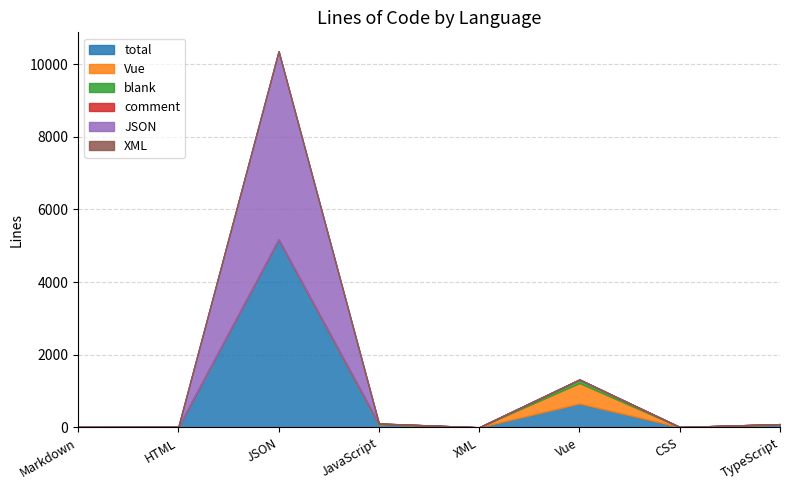

True or false: comment and total intersect in this chart.

False